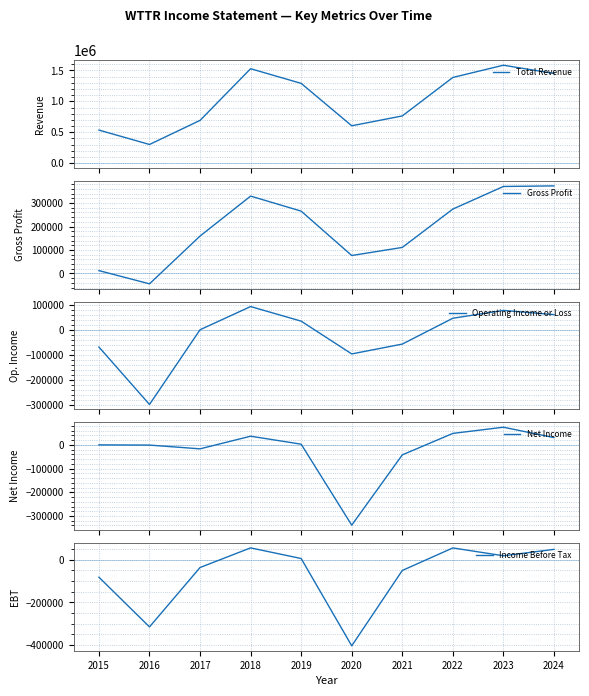

How many interior local peaks does the Net Income series have?

2